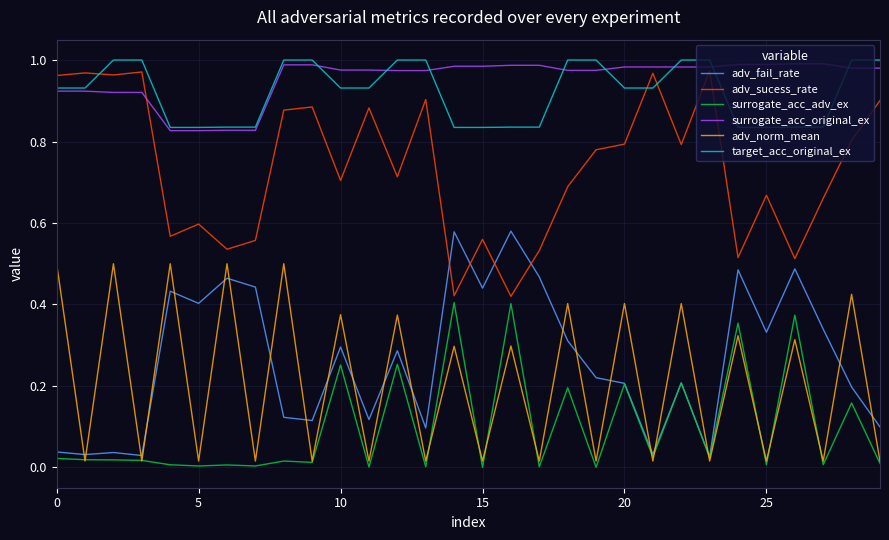

True or false: target_acc_original_ex and adv_fail_rate cross at least once.

False